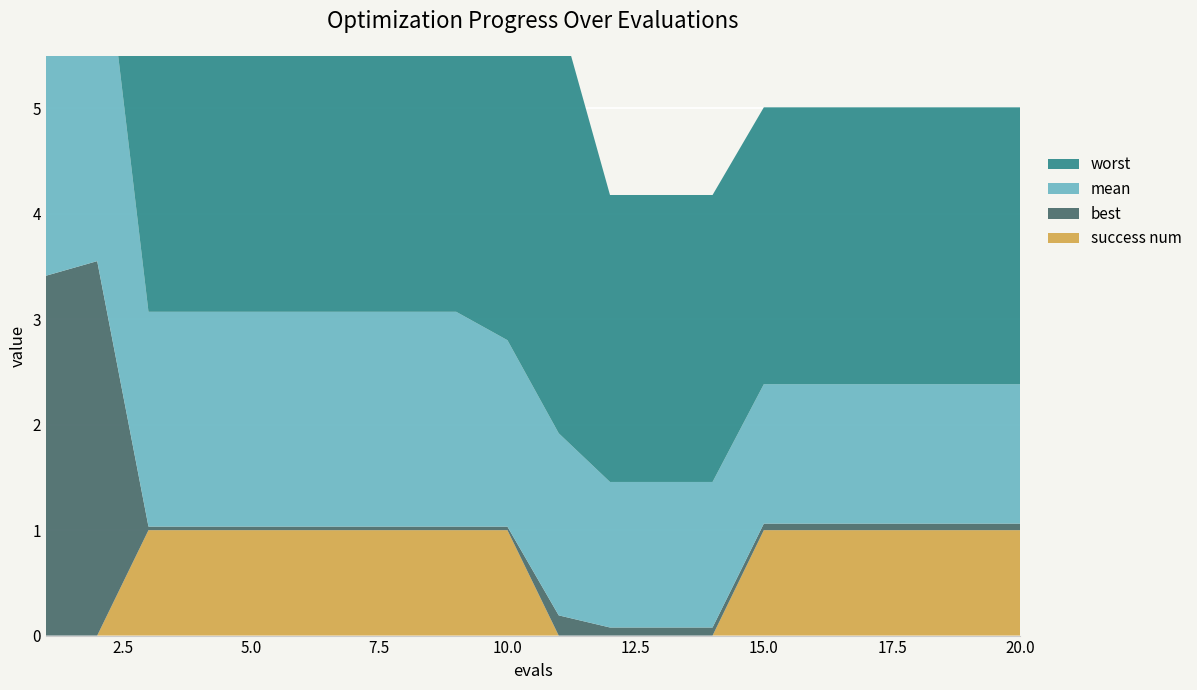

Reading right to left, list all the values displayed in this chart.

mean: 20=1.3	19=1.3	18=1.3	17=1.3	16=1.3	15=1.3	14=1.4	13=1.4	12=1.4	11=1.7	10=1.8	9=2.0	8=2.0	7=2.0	6=2.0	5=2.0	4=2.0	3=2.0	2=3.6	1=3.7
best: 20=0.1	19=0.1	18=0.1	17=0.1	16=0.1	15=0.1	14=0.1	13=0.1	12=0.1	11=0.2	10=0.0	9=0.0	8=0.0	7=0.0	6=0.0	5=0.0	4=0.0	3=0.0	2=3.6	1=3.4
worst: 20=2.6	19=2.6	18=2.6	17=2.6	16=2.6	15=2.6	14=2.7	13=2.7	12=2.7	11=4.0	10=3.5	9=4.0	8=4.0	7=4.0	6=4.0	5=4.0	4=4.0	3=4.0	2=3.7	1=3.9
success num: 20=1.0	19=1.0	18=1.0	17=1.0	16=1.0	15=1.0	14=0.0	13=0.0	12=0.0	11=0.0	10=1.0	9=1.0	8=1.0	7=1.0	6=1.0	5=1.0	4=1.0	3=1.0	2=0.0	1=0.0